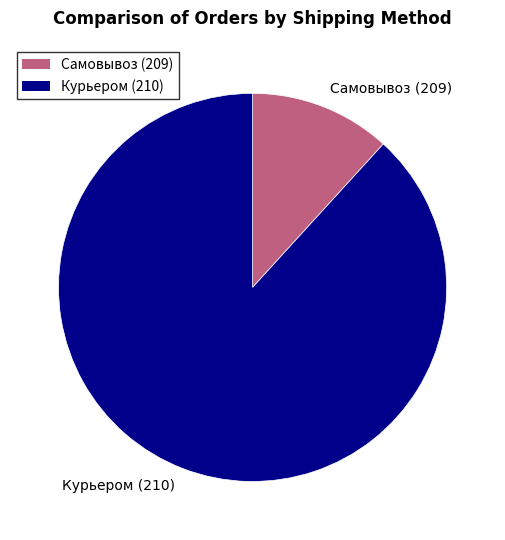

Do Курьером (210) and Самовывоз (209) together represent more than half of the pie?

Yes